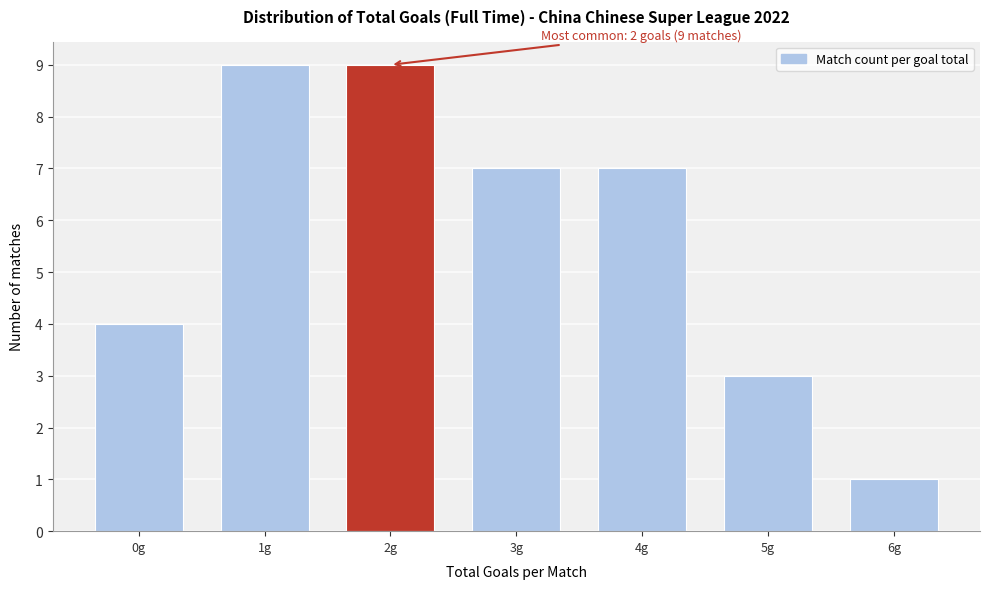

Reading right to left, extract all data points from this chart.

6g=1	5g=3	4g=7	3g=7	2g=9	1g=9	0g=4